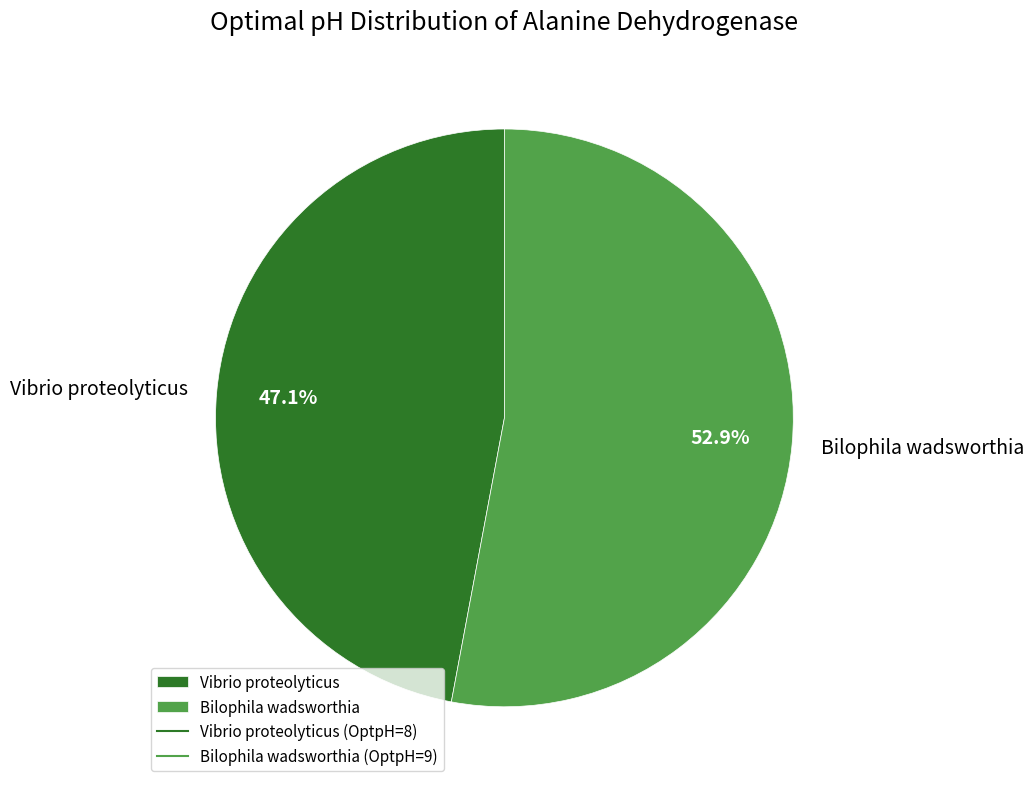

True or false: Bilophila wadsworthia accounts for 42% of the total.

False